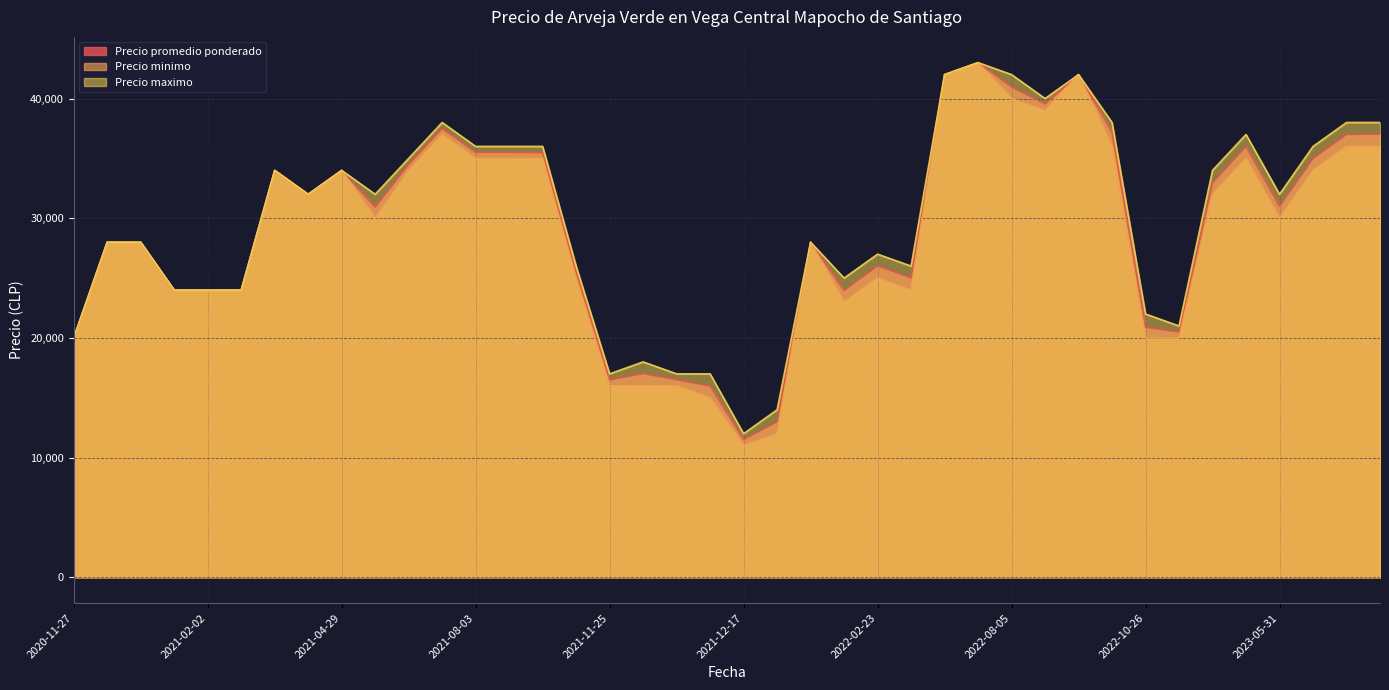

The Precio minimo series shows 32000 at 2023-02-16. True or false?

True